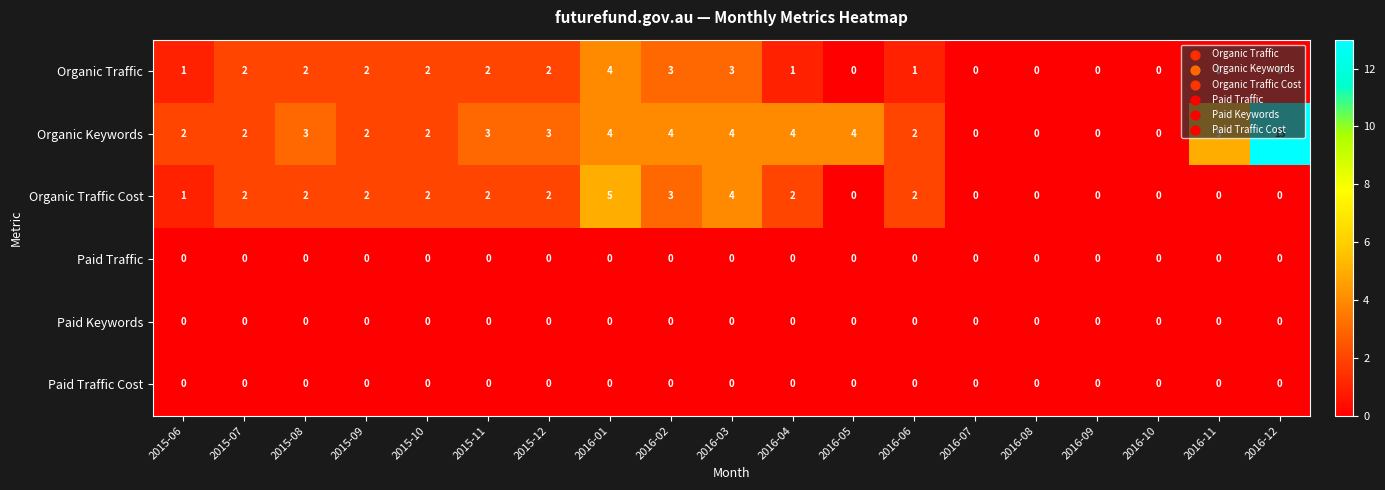

What is the sum of all Organic Traffic values?

25